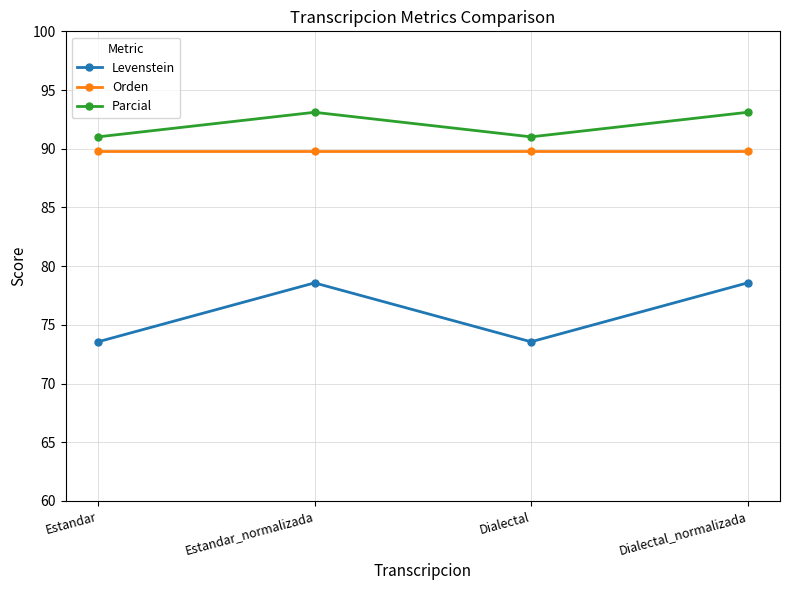

What is the maximum value for Orden?

89.8